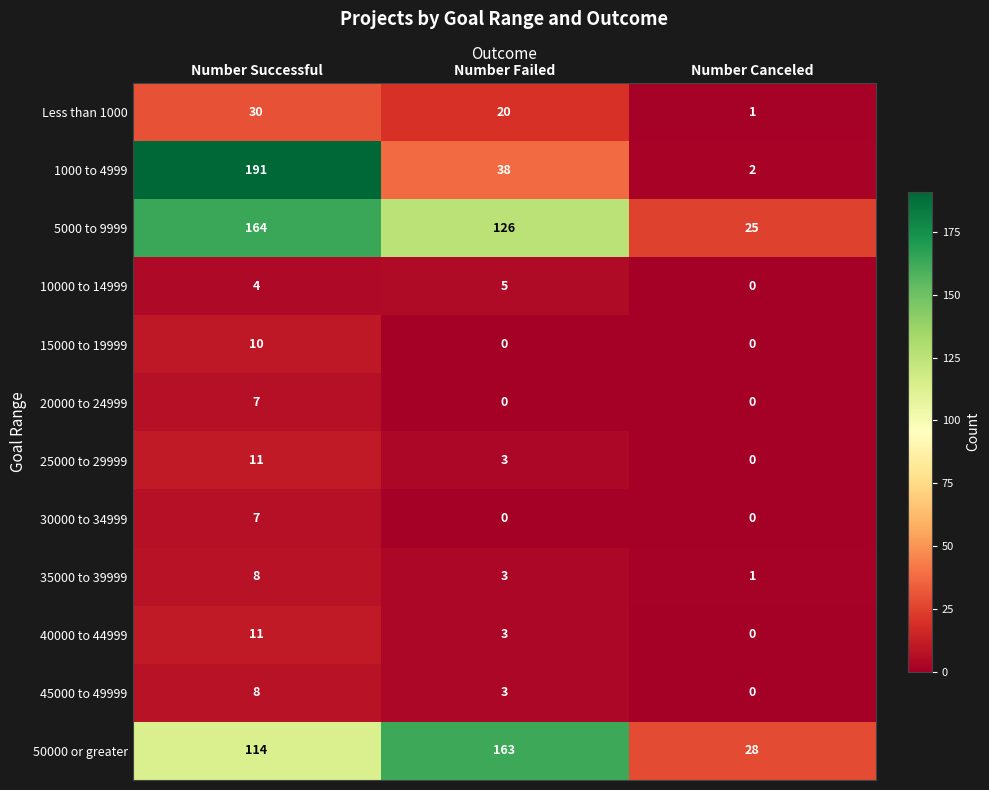

The value of 15000 to 19999 at Number Canceled is -5. True or false?

False